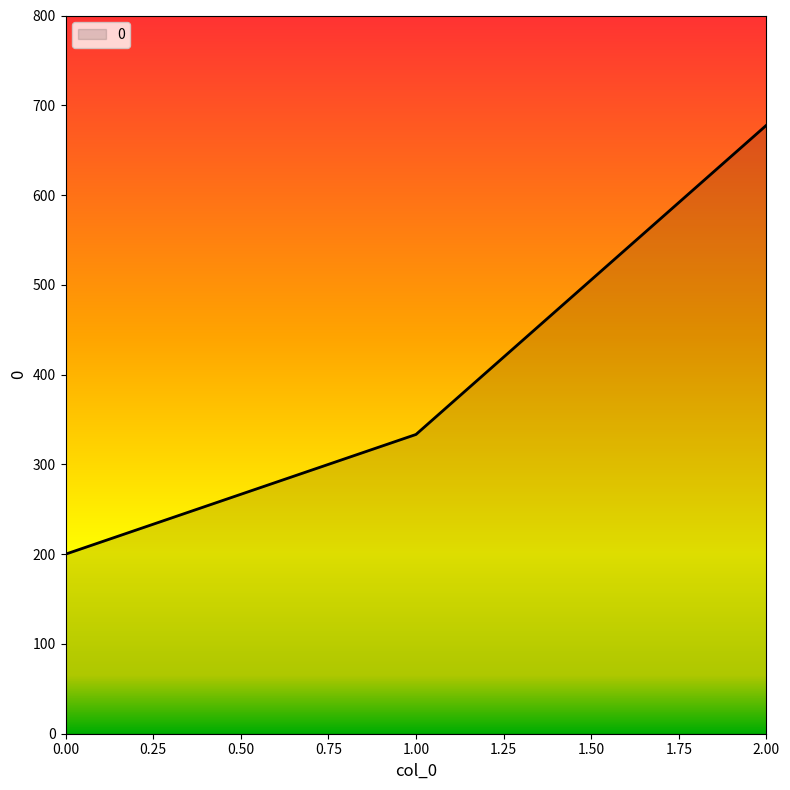

What is the average value?

403.7